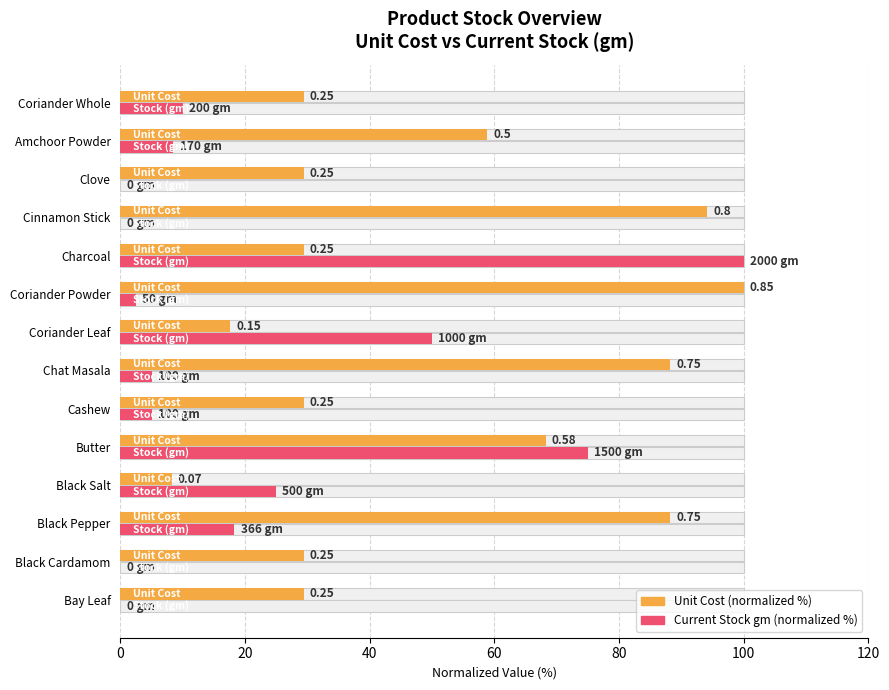

What is the greatest value displayed?

100.0